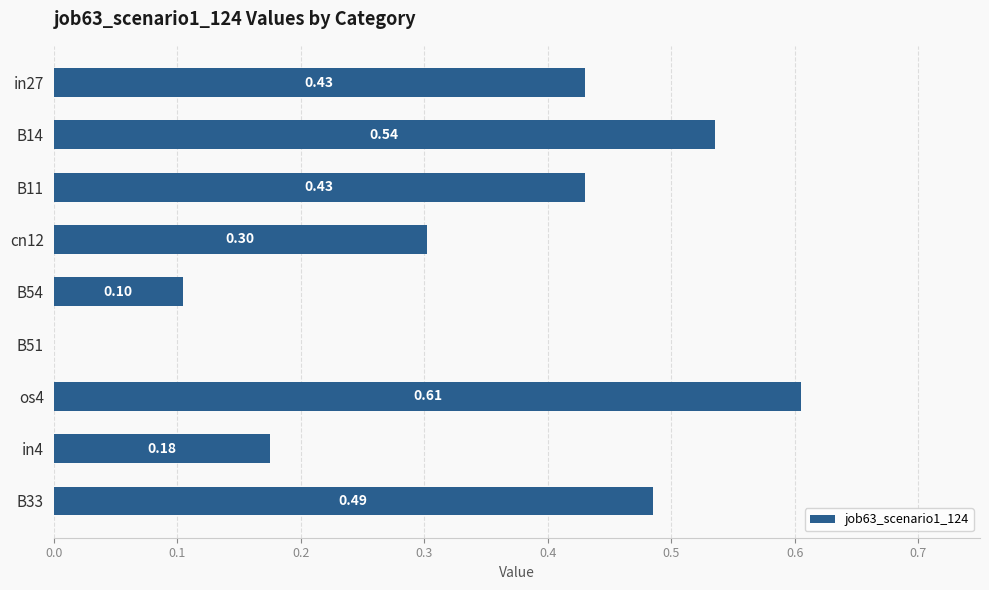

Are the bars grouped side by side (vs. stacked)?

No